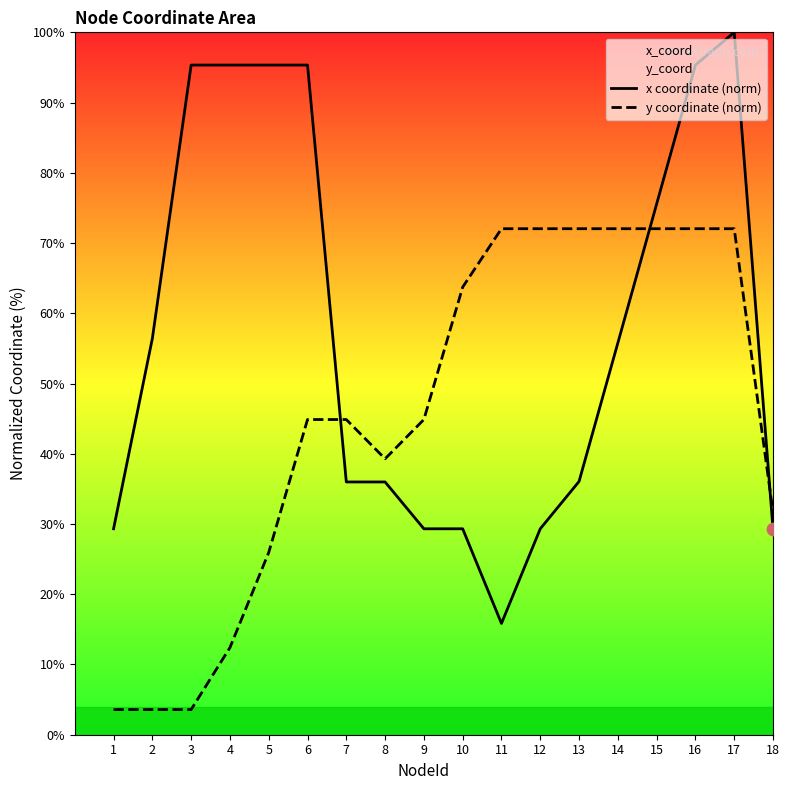

At which category is the sum across all series the highest?

17